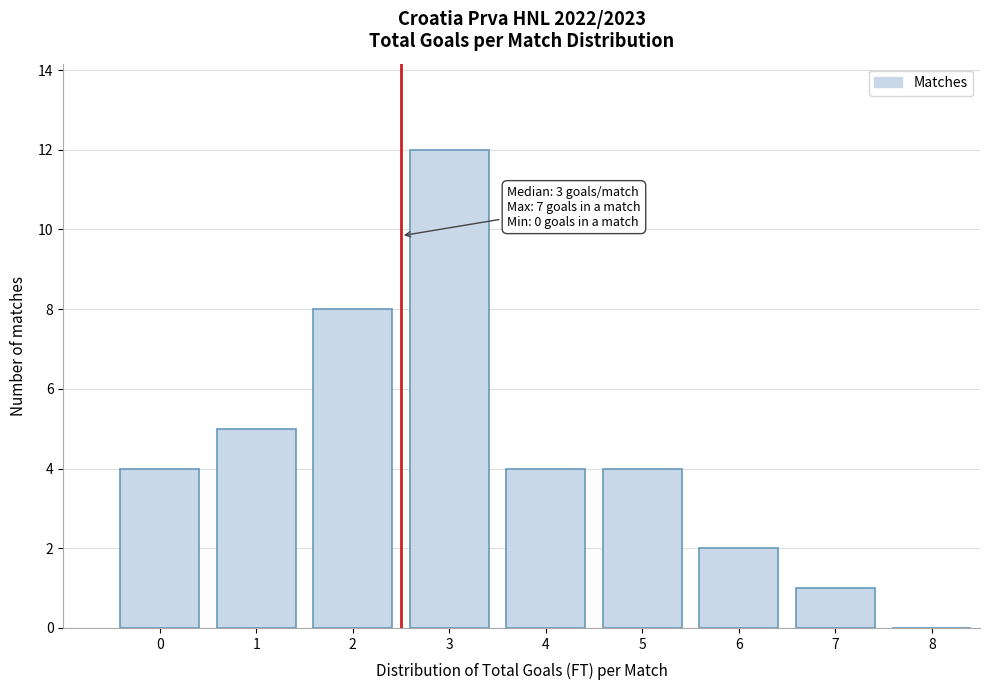

Reading left to right, list all the values displayed in this chart.

0=4	1=5	2=8	3=12	4=4	5=4	6=2	7=1	8=0